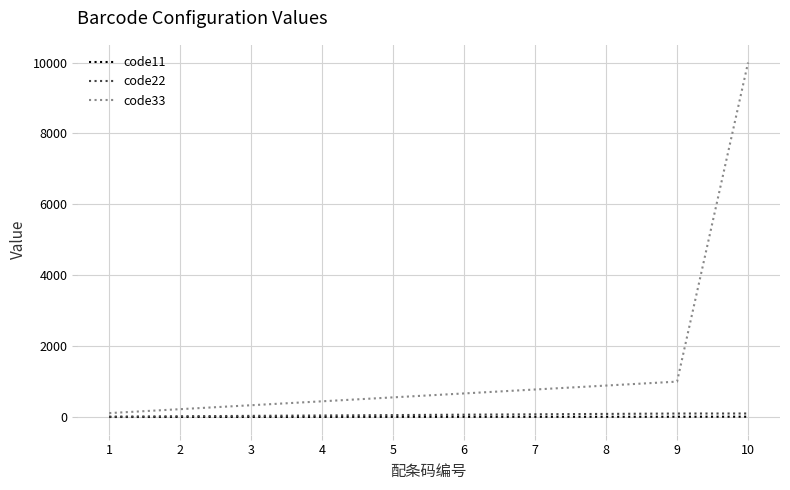

Which series has the largest total across all categories?

code33